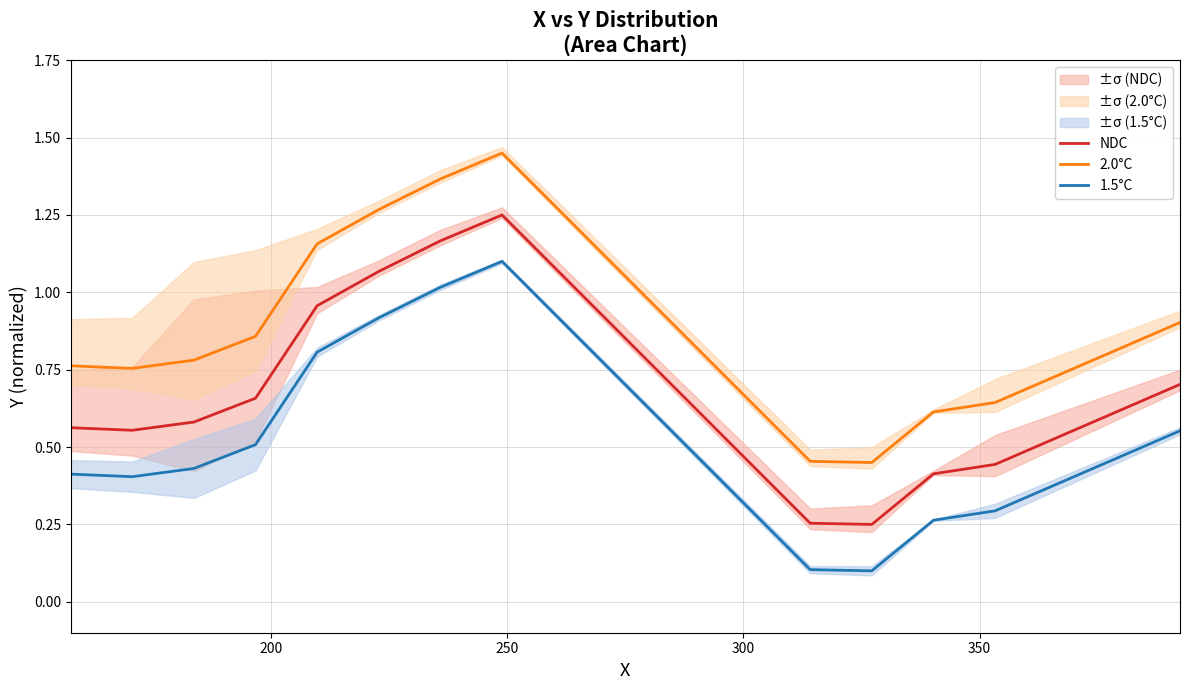

True or false: NDC and 1.5°C intersect in this chart.

False